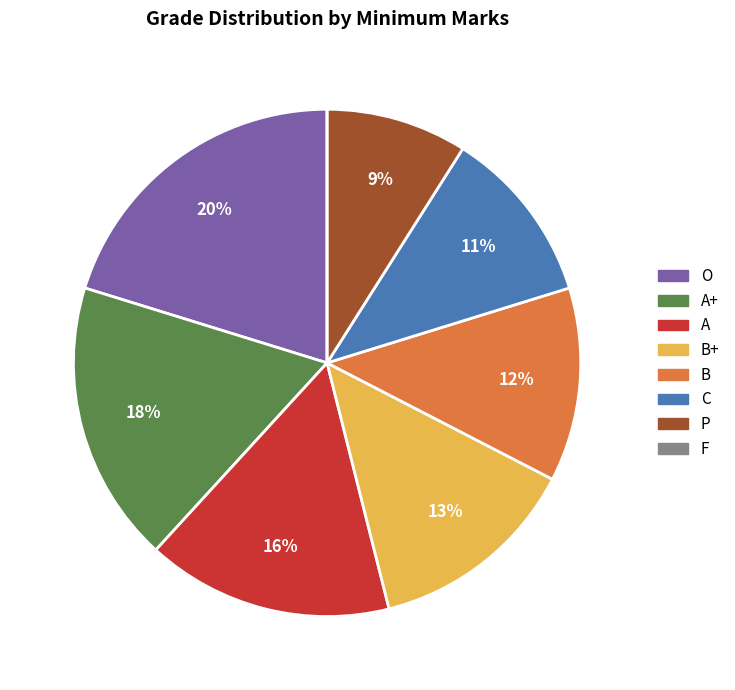

Which category has the biggest portion of the pie?

O